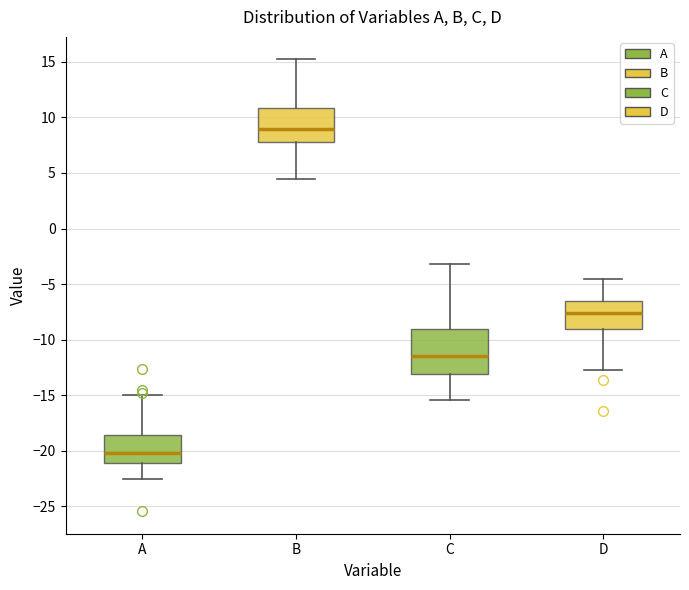

Reading left to right, transcribe this box plot: for each box, give where its median line is, the range the box spans, and where its two whiskers end, as read against the y-axis. The values are not printed on the chart, so give them approximately, as read against the axis.

A: median -20.0, box -21.0 to -18.5, whiskers -22.5 to -15.0
B: median 9.0, box 8.0 to 11.0, whiskers 4.5 to 15.0
C: median -11.5, box -13.0 to -9.0, whiskers -15.5 to -3.0
D: median -7.5, box -9.0 to -6.5, whiskers -12.5 to -4.5